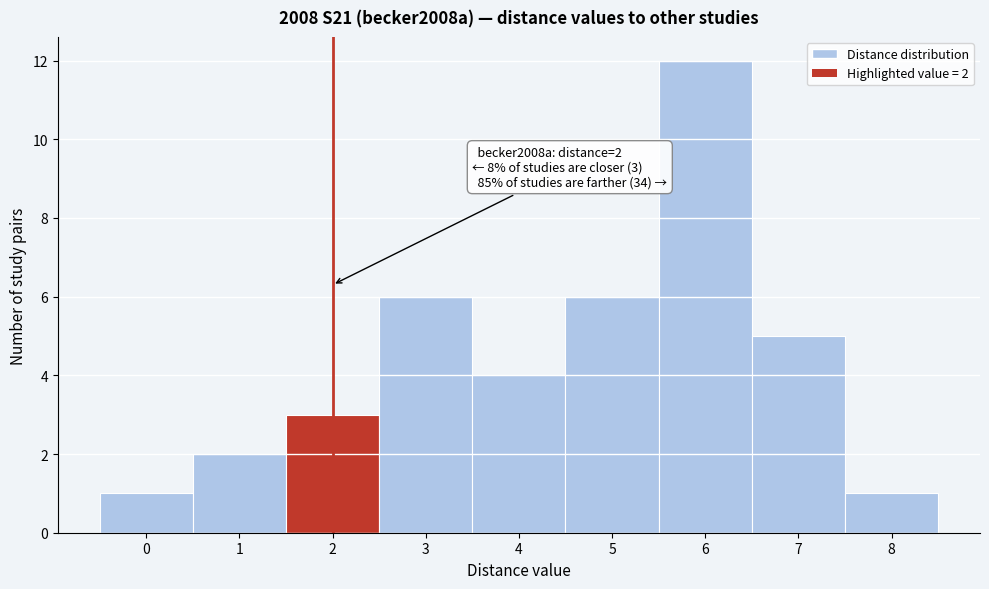

Over which range of the x-axis is the bar tallest?

5.5 to 6.5